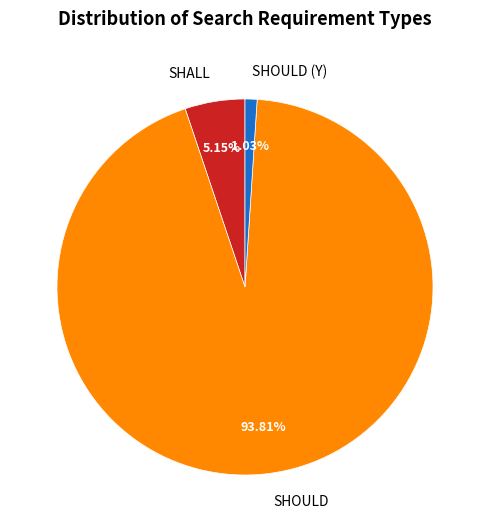

Is there a majority slice in this chart?

Yes